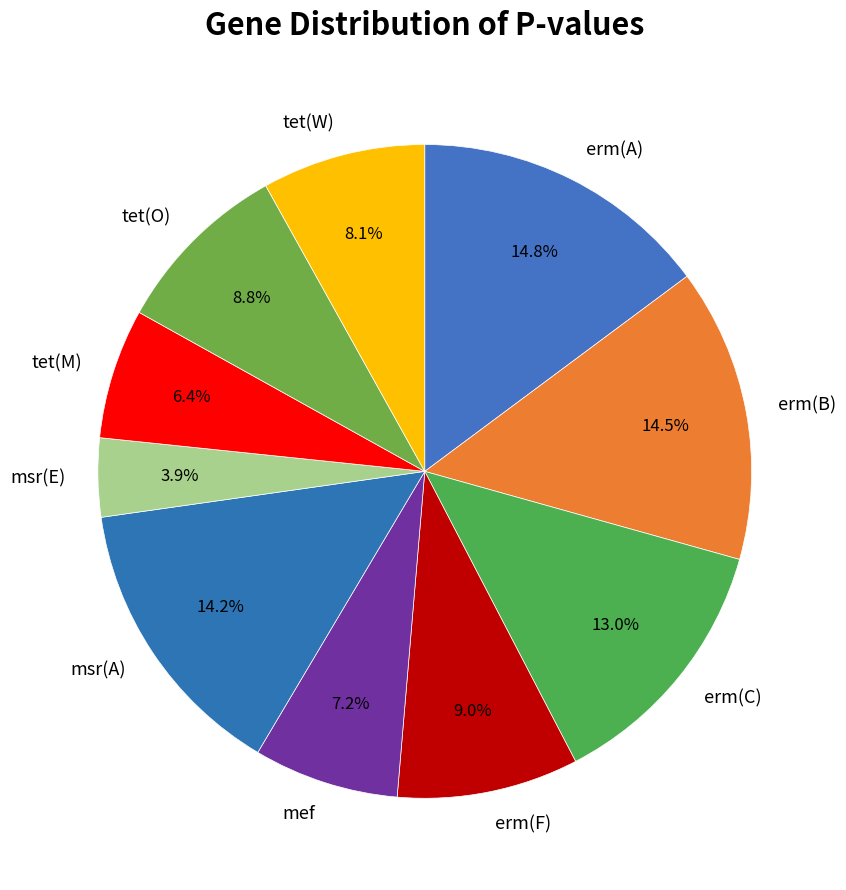

What is the total percentage of erm(A) and msr(A)?

29.0%